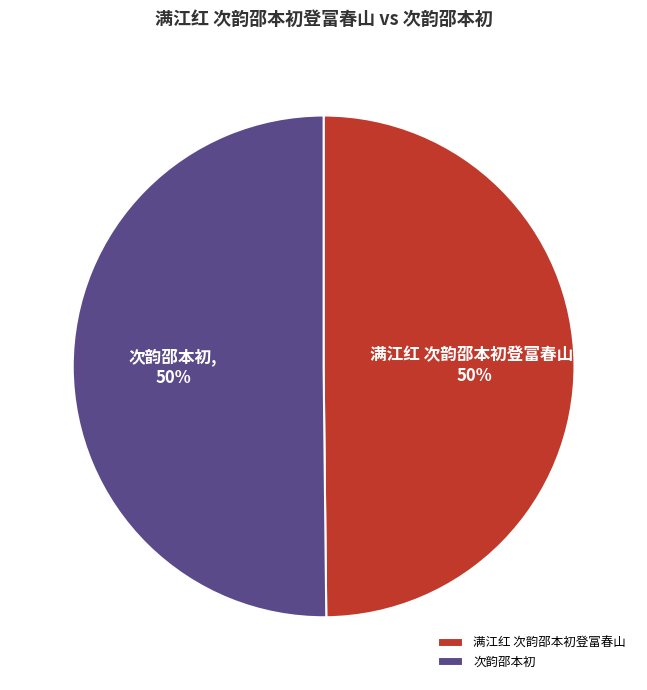

Is it true that 满江红 次韵邵本初登富春山 is 44% of the pie?

False